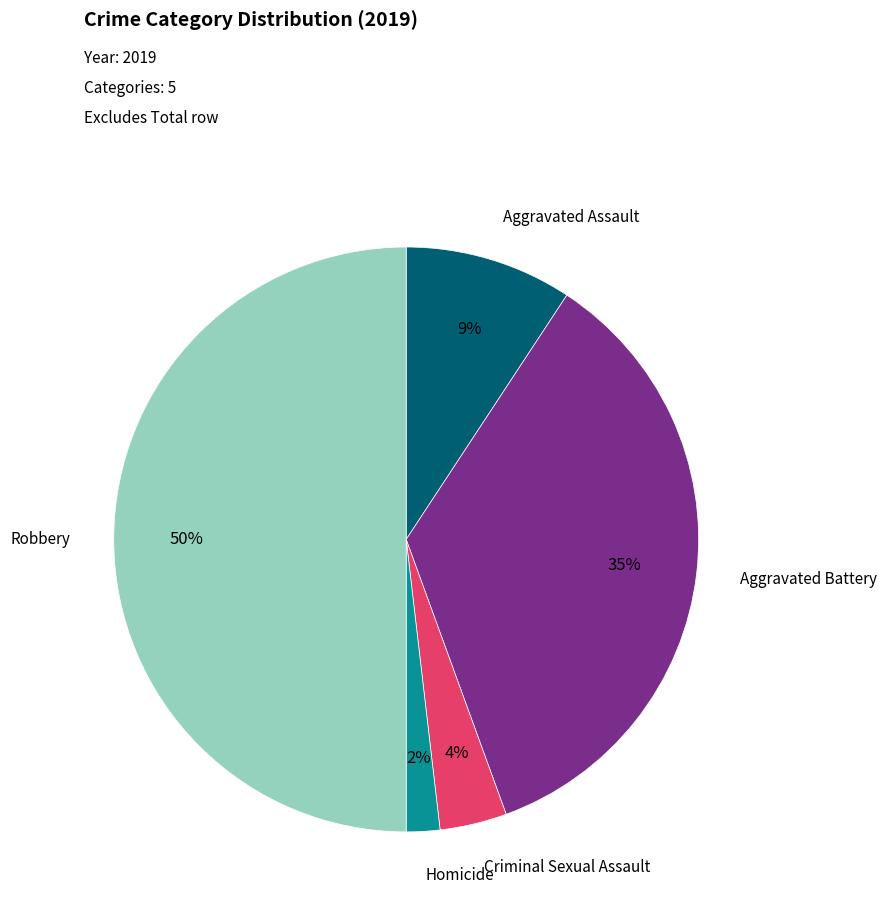

Rank the categories by value from highest to lowest.

Robbery, Aggravated Battery, Aggravated Assault, Criminal Sexual Assault, Homicide